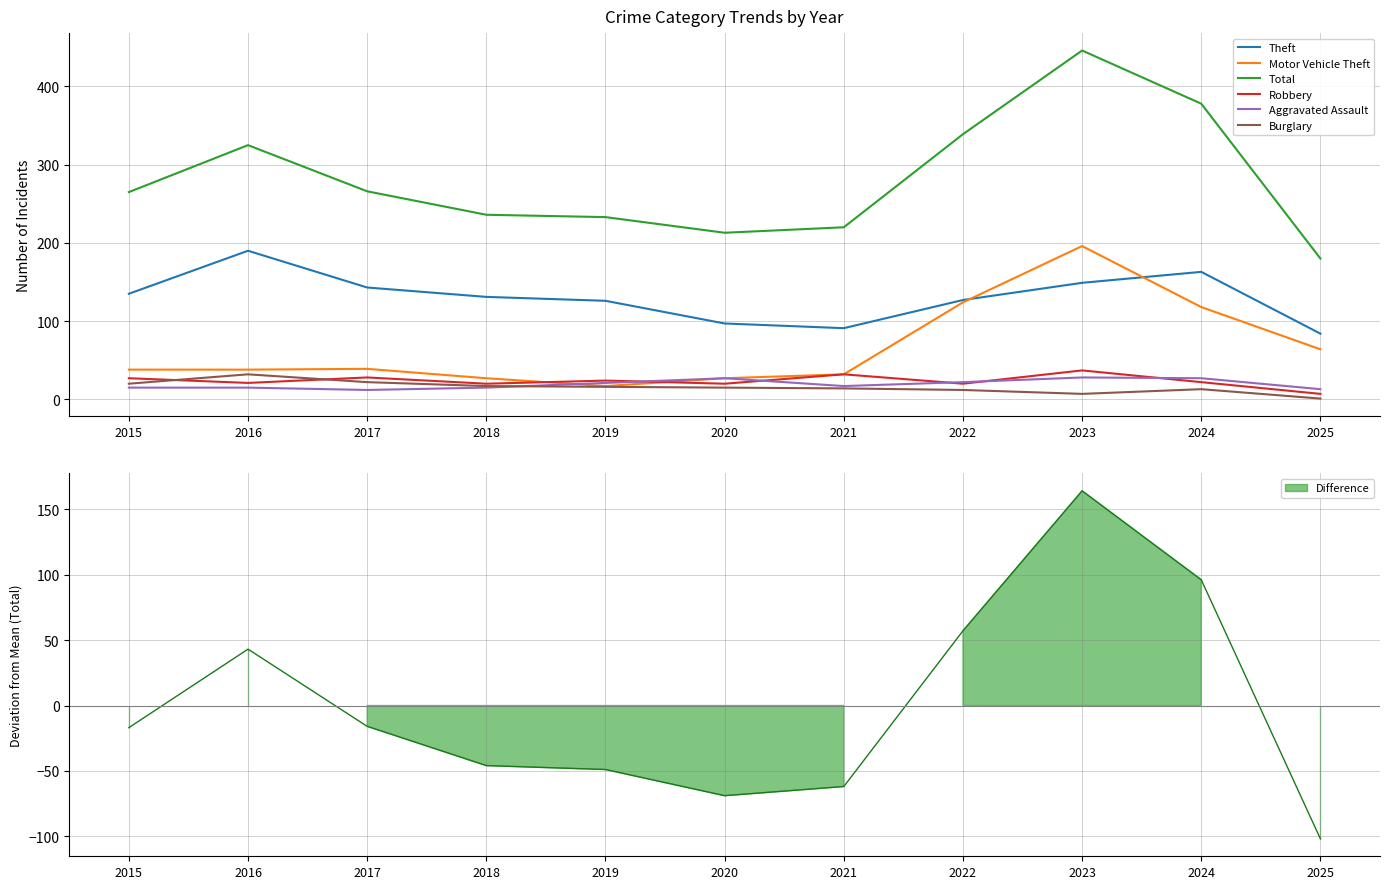

Read the Total value at 2024, to the nearest 5.

380